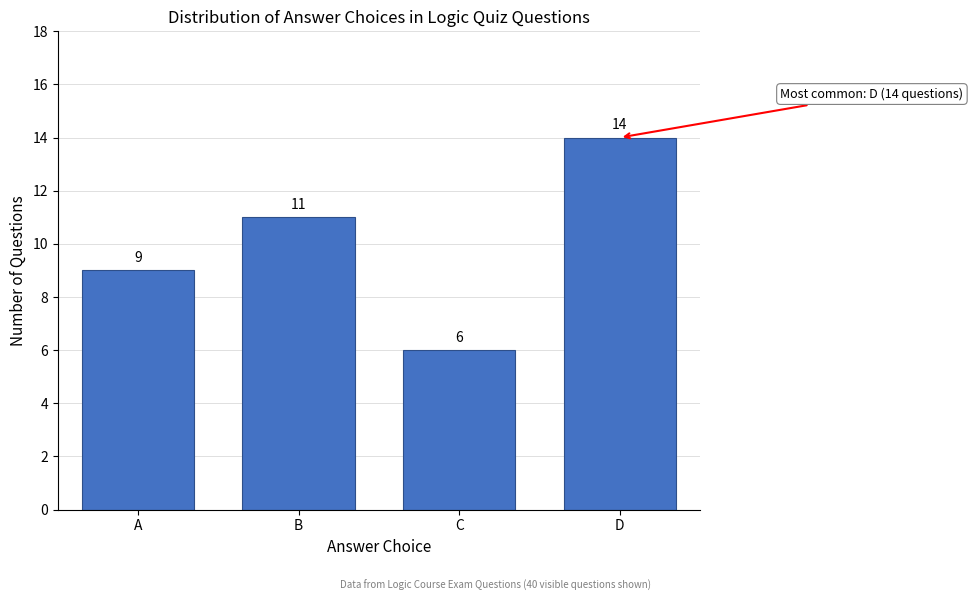

Reading left to right, extract all data points from this chart.

A=9	B=11	C=6	D=14